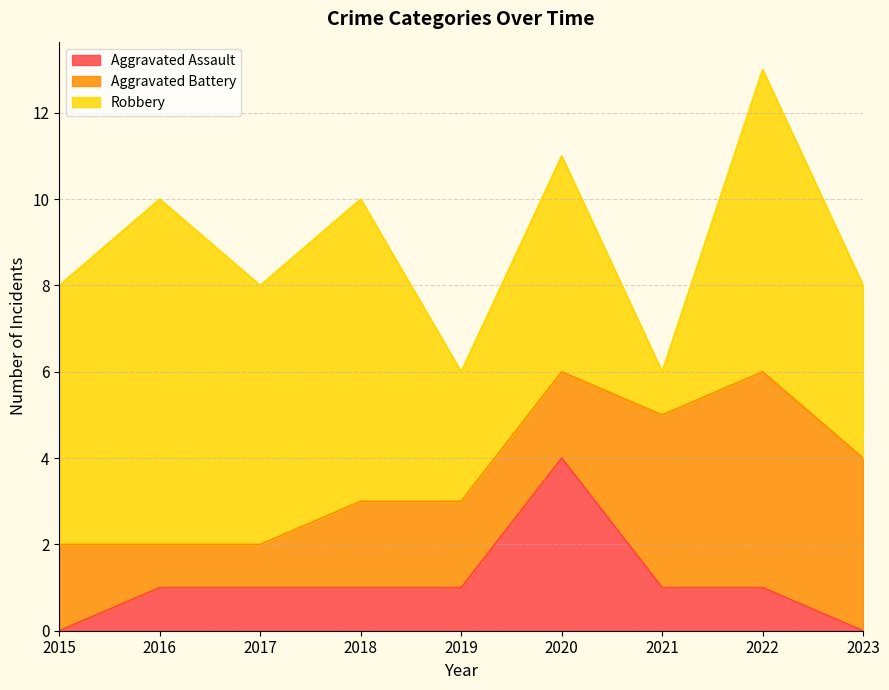

Rank the series by their average value, from highest to lowest.

Robbery, Aggravated Battery, Aggravated Assault